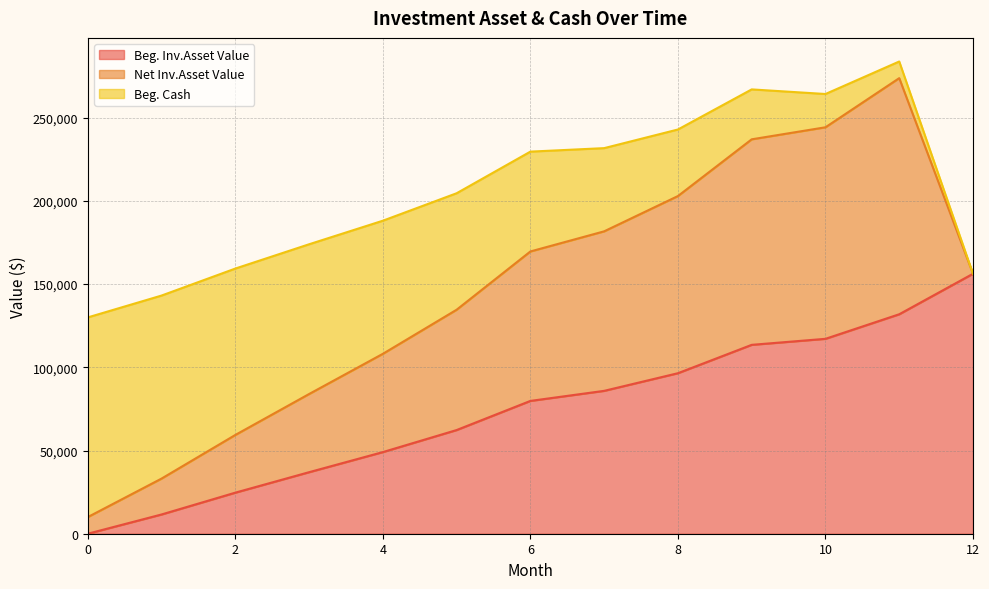

Which series changed the most between 0 and 7?

Net Inv.Asset Value